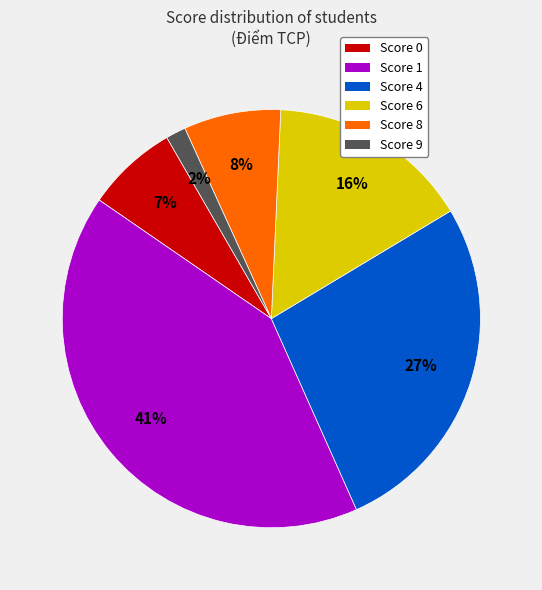

Between Score 0 and Score 6, which is larger?

Score 6